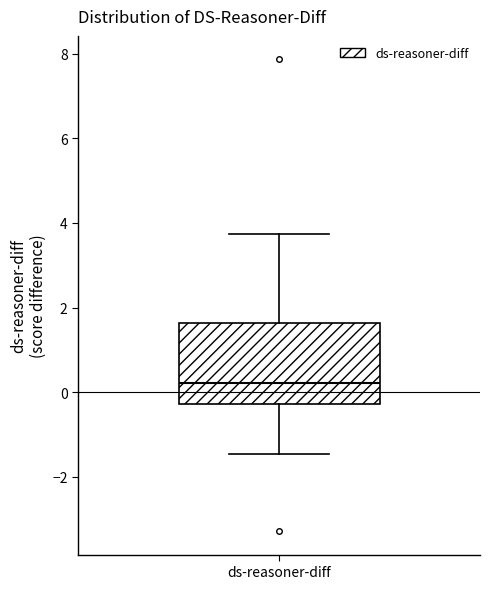

Where does the median line of the box for ds-reasoner-diff sit on the y-axis? The values are not printed on the chart, so give them approximately, as read against the axis.

0.2